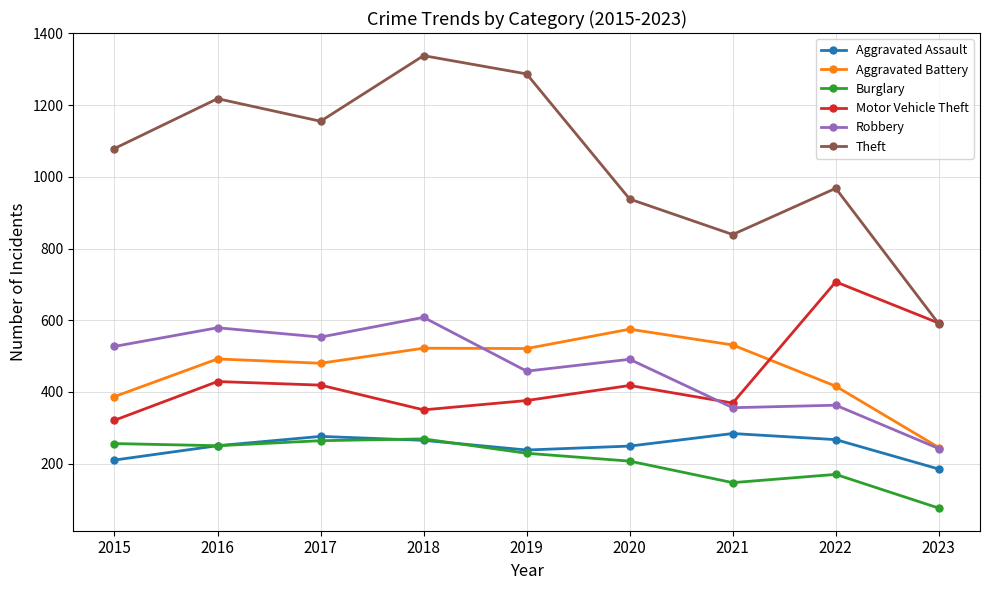

Where is the first local maximum for Theft?

2016